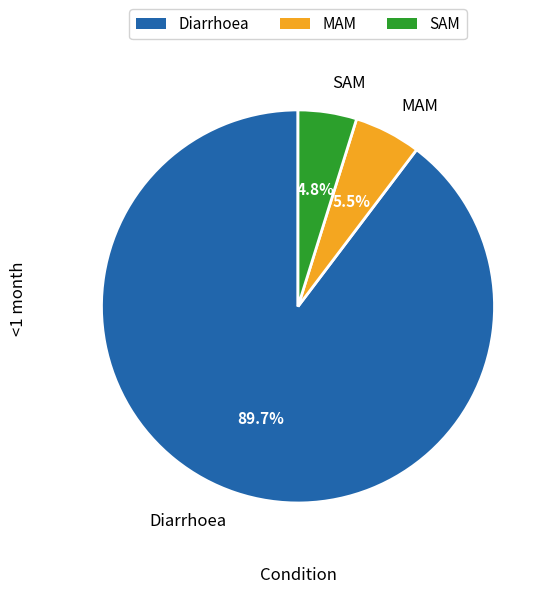

Is there a majority slice in this chart?

Yes